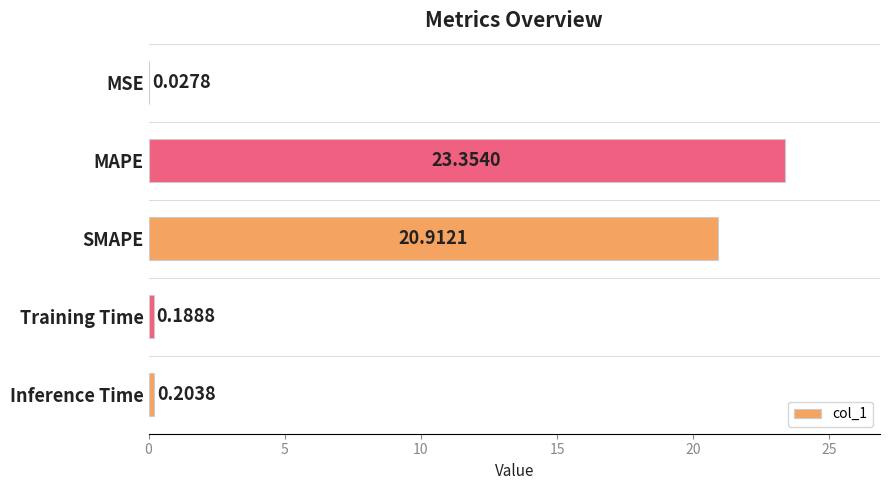

What is the change in value from MAPE to SMAPE?

-2.4